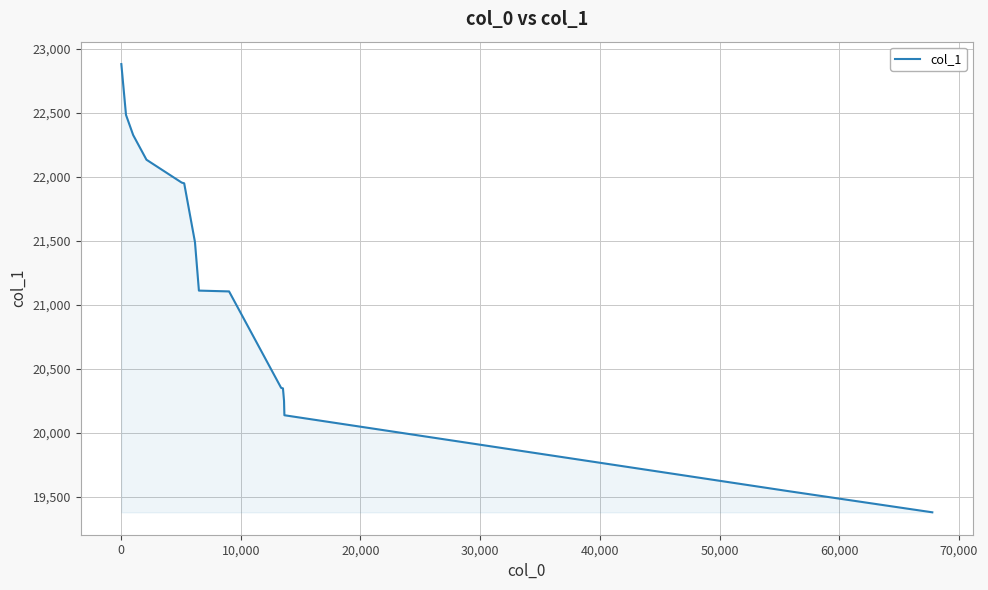

What is the minimum value shown in the chart?

19381.0